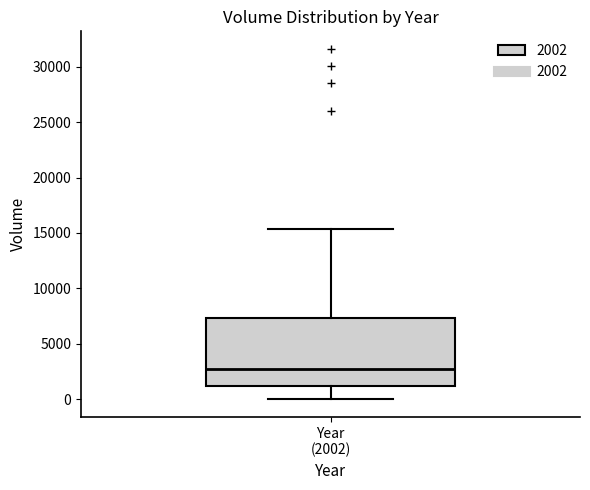

Where does the lower whisker of the box for Year (2002) end on the y-axis? The values are not printed on the chart, so give them approximately, as read against the axis.

0